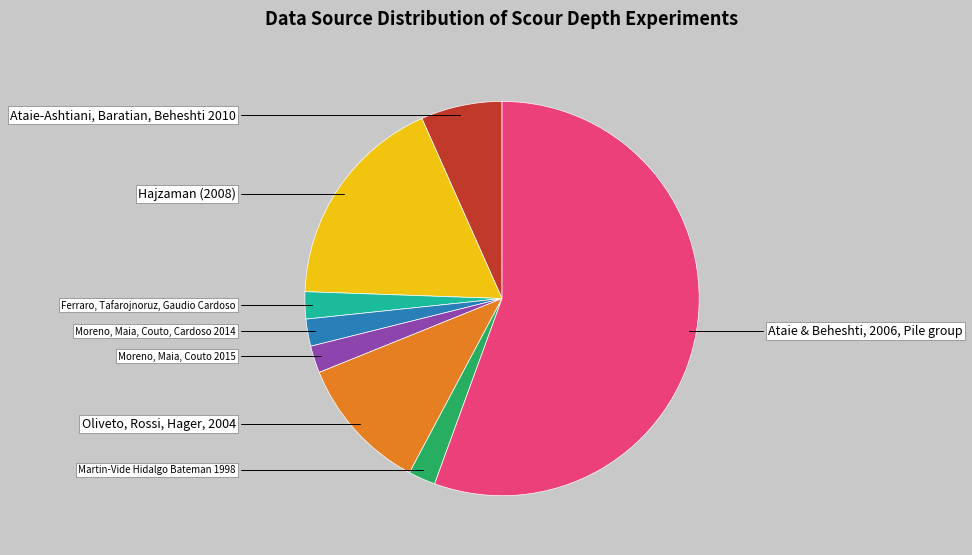

How many segments does this pie chart have?

8